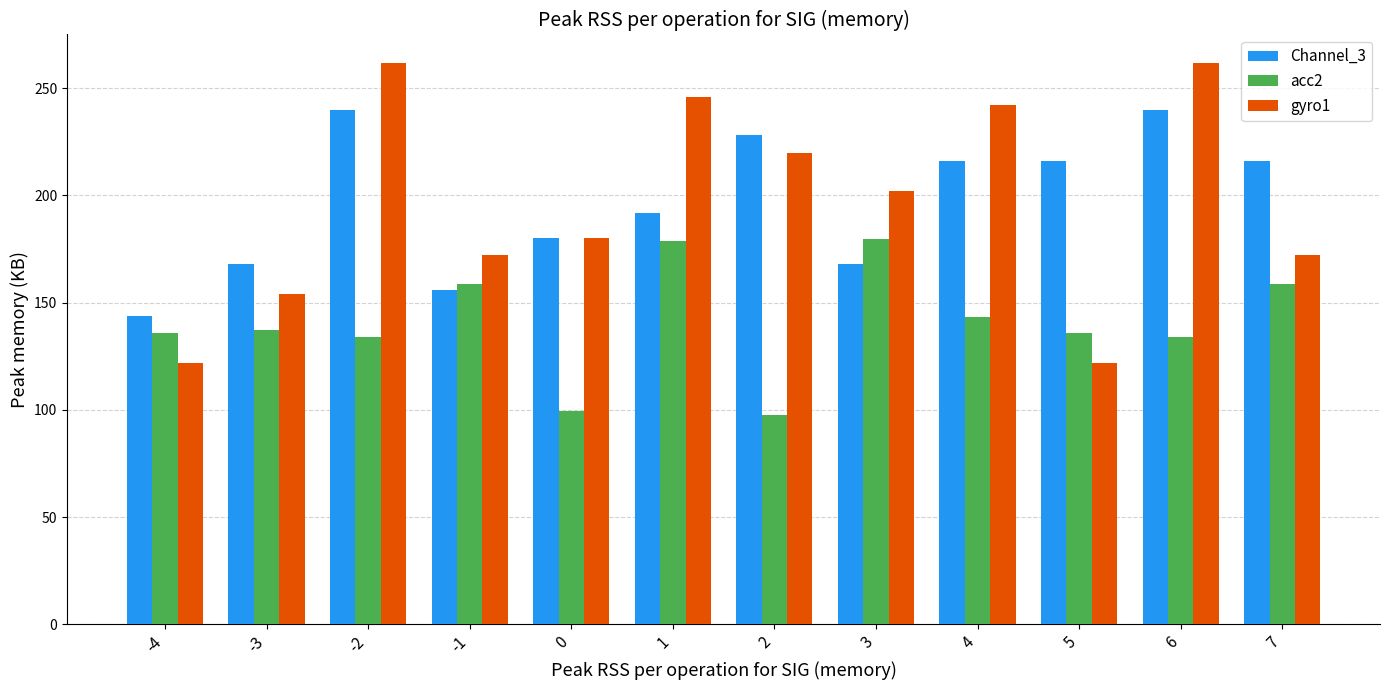

What is the minimum value for acc2?

97.4